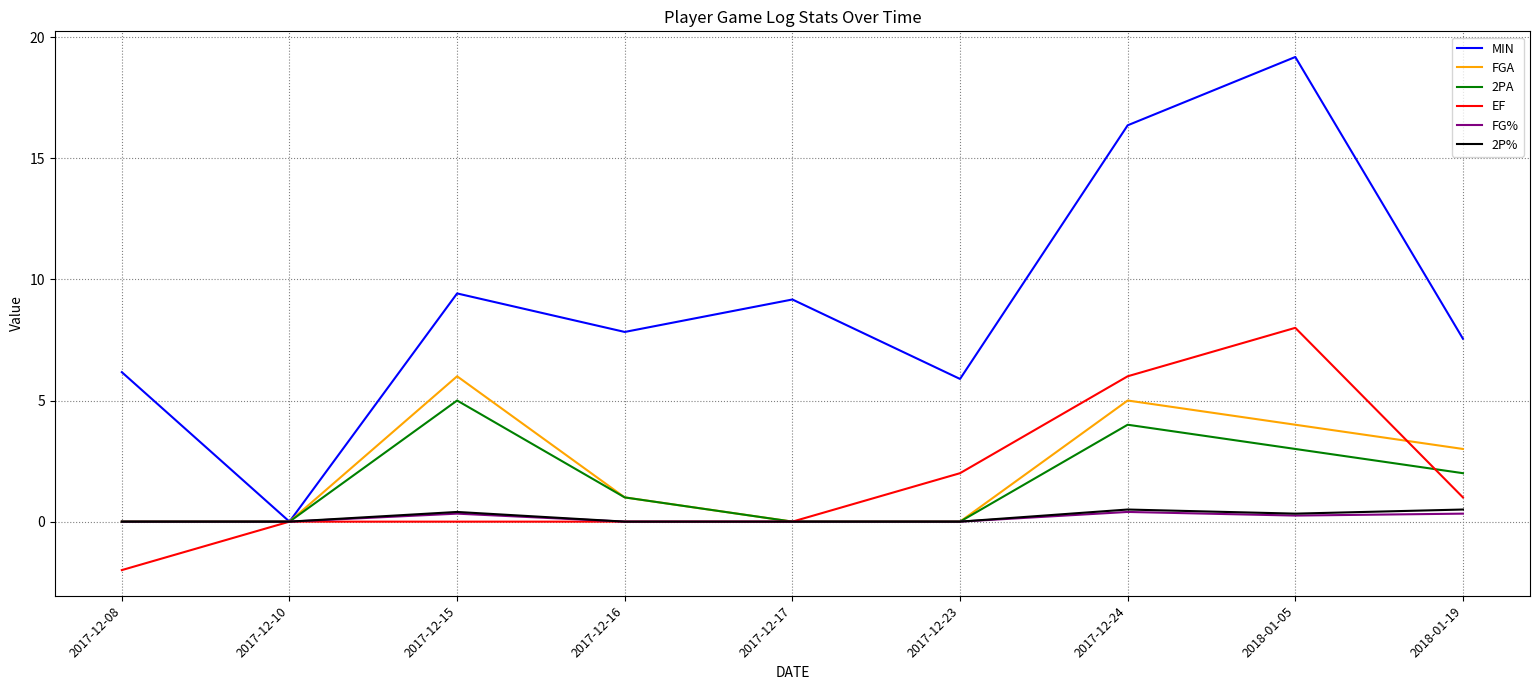

Which series has the widest spread of values?

MIN